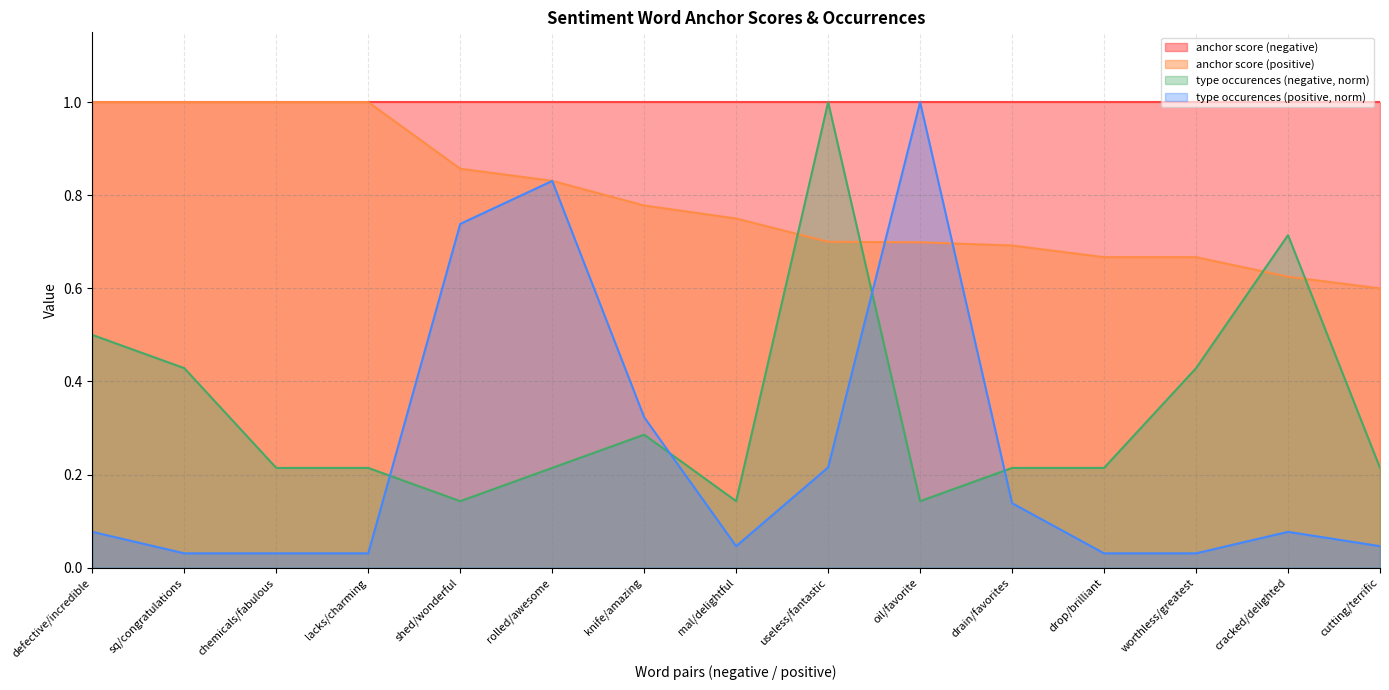

What is the label of the 12th point from the right?

lacks/charming